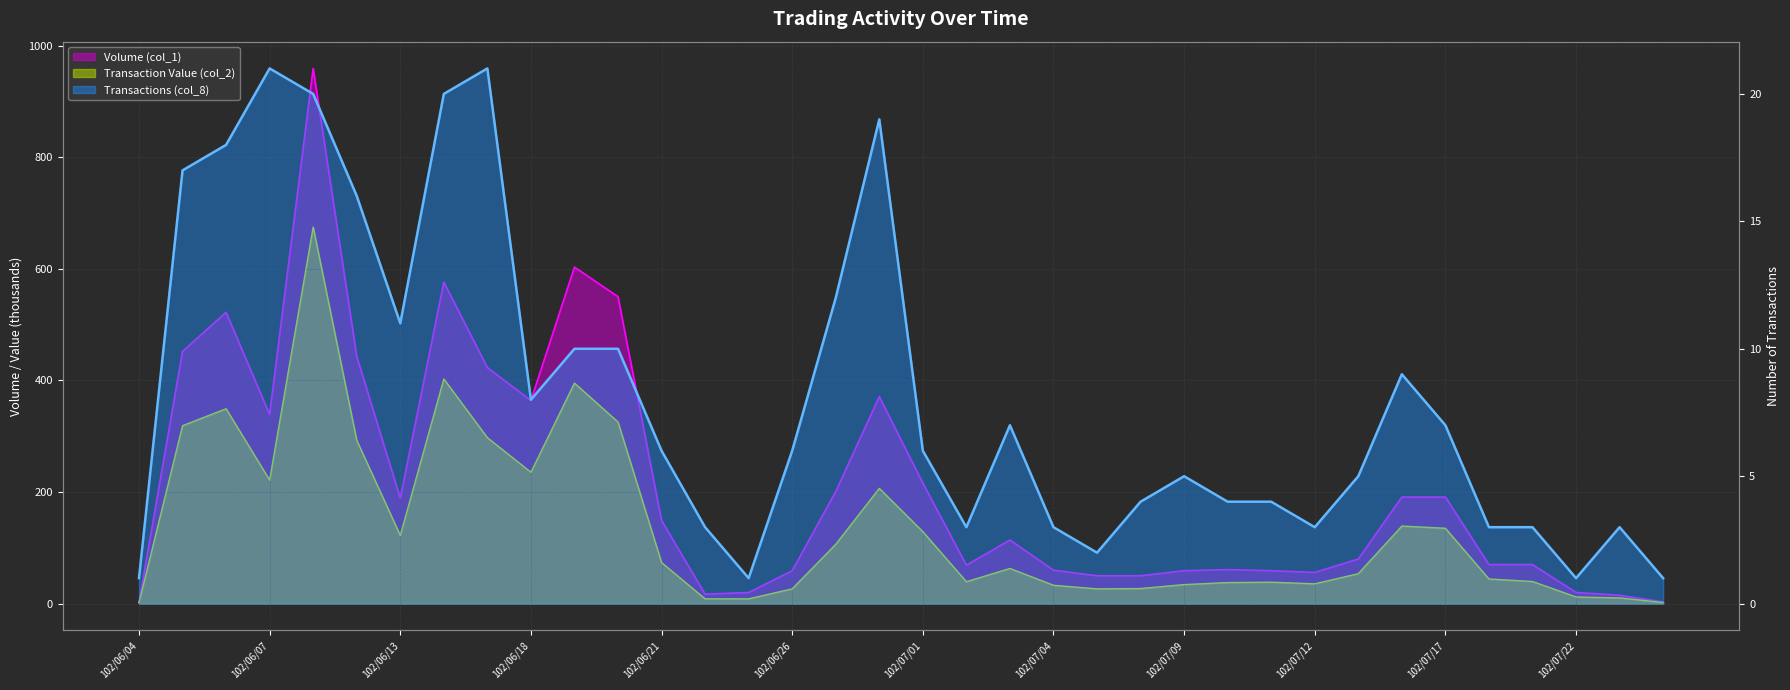

What is the label of the 13th point from the left?

102/06/21